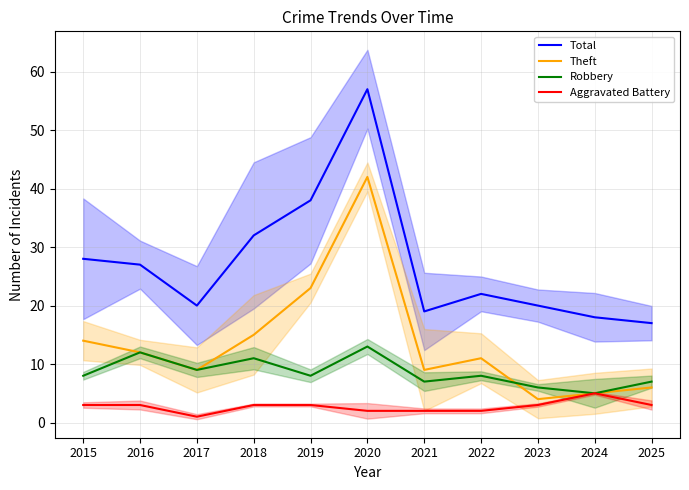

Is it true that Total equals 65 at 2019?

False